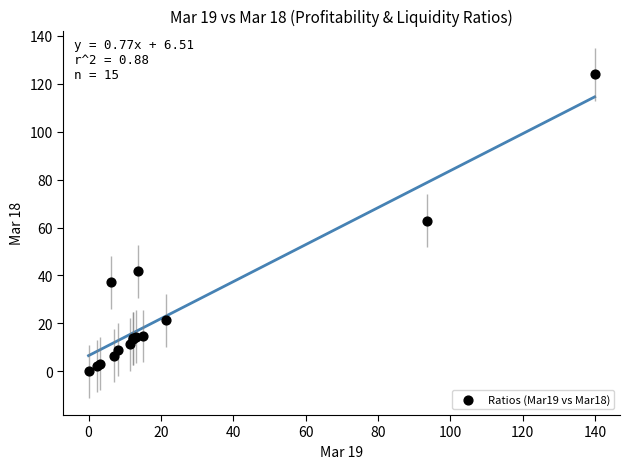

What Y value in the scatter plot is closest to 61?

62.9